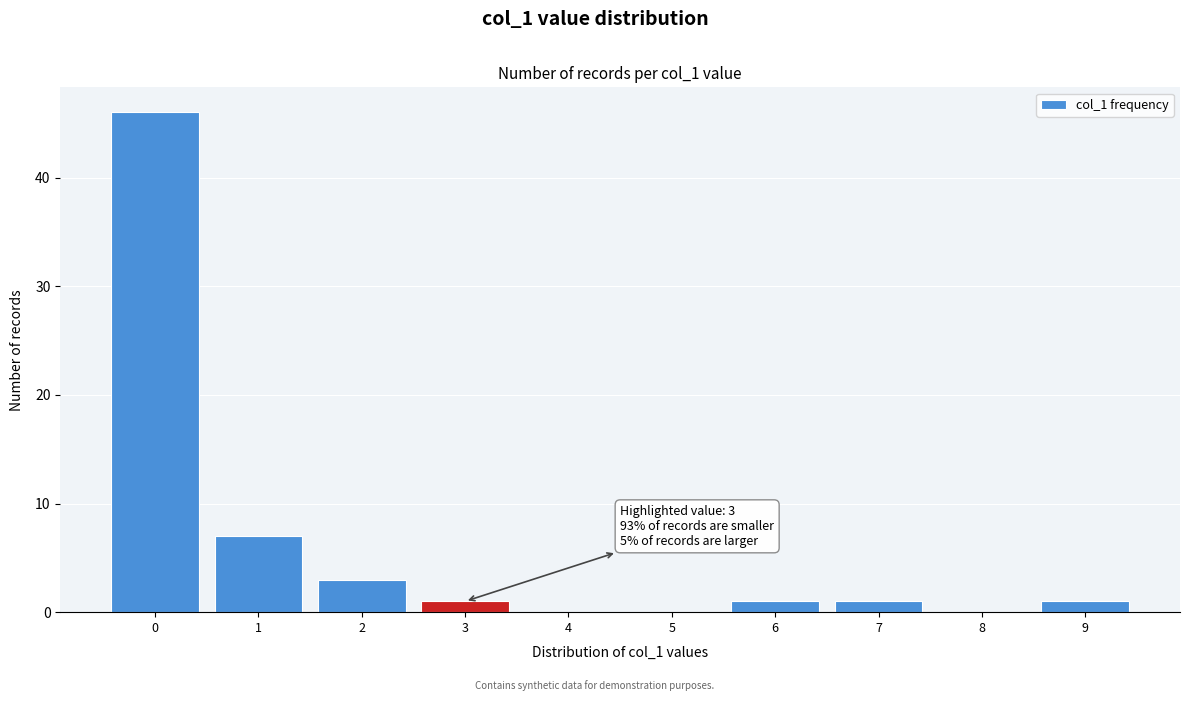

Over which range of the x-axis is the bar tallest?

-0.5 to 0.5